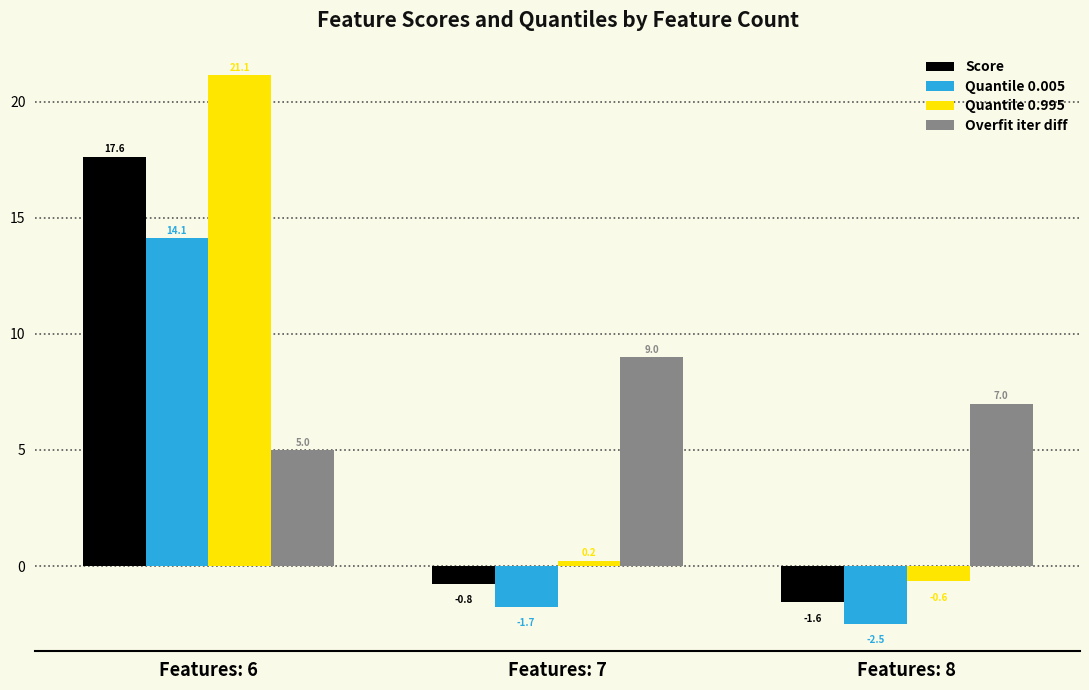

How many bars are there in total?

12